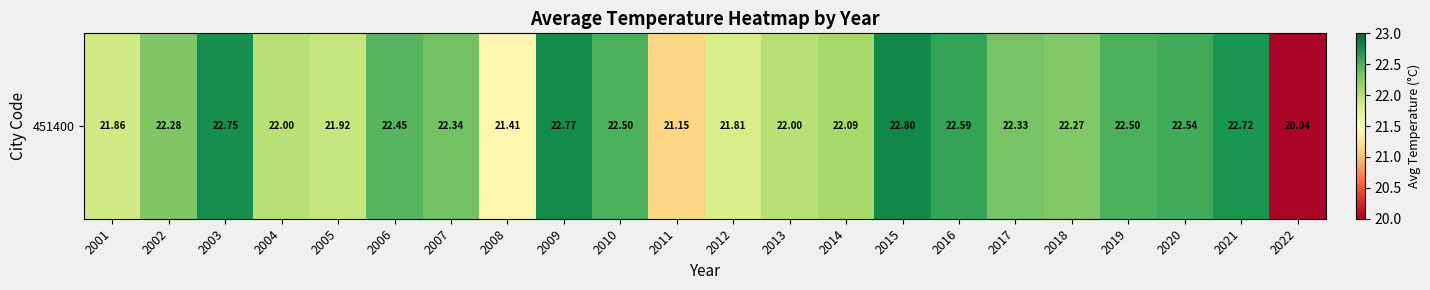

What is the change in value from 2011 to 2016?

+1.4